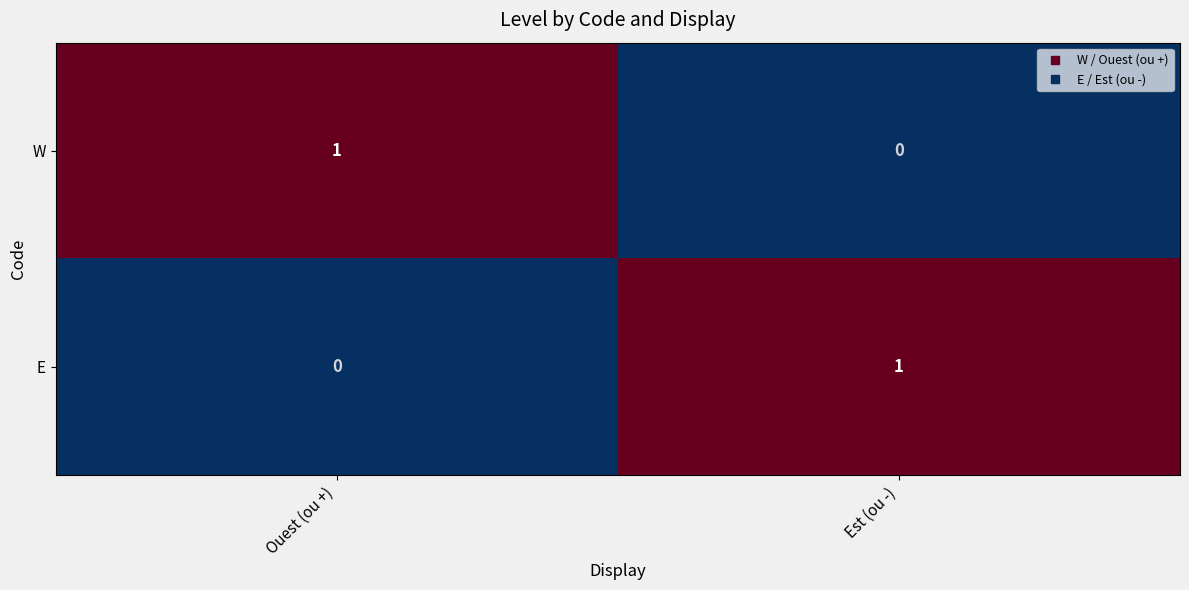

Which category has the lowest value in the E series?

Ouest (ou +)